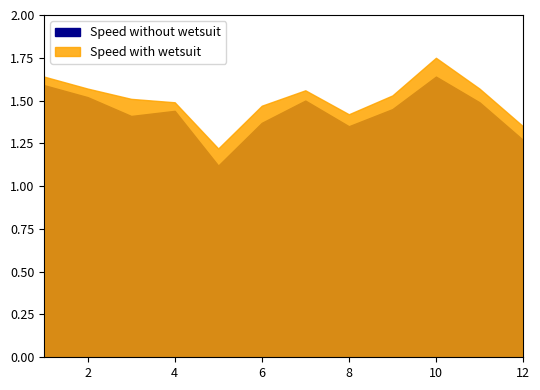

In Speed without wetsuit, how many points are higher than both neighbors (excluding endpoints)?

3